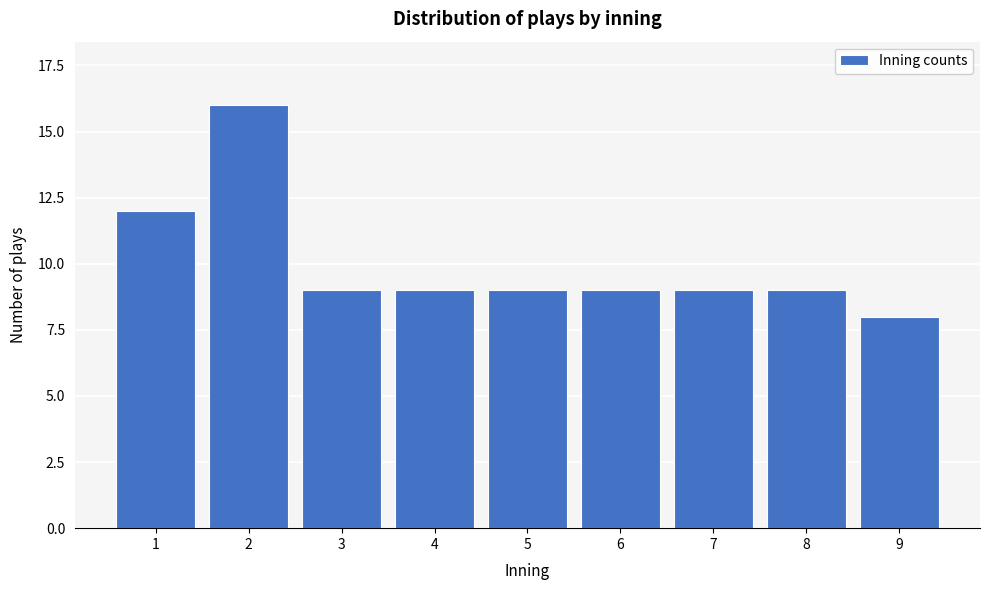

Reading left to right, what are all the values shown in this chart?

1=12	2=16	3=9	4=9	5=9	6=9	7=9	8=9	9=8